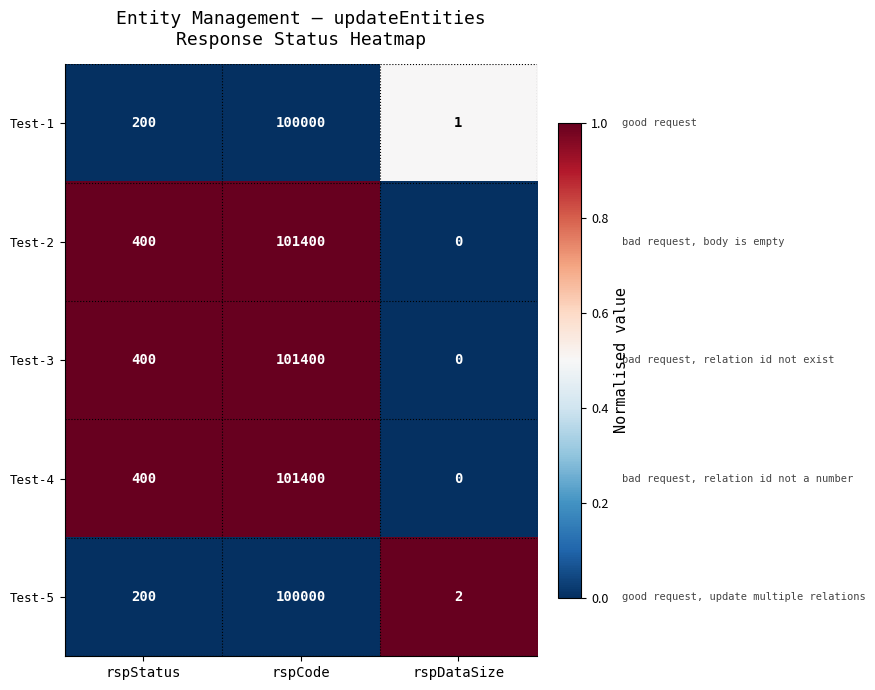

Reading right to left, list all the values displayed in this chart.

Test-1: 1	100000	200
Test-2: 0	101400	400
Test-3: 0	101400	400
Test-4: 0	101400	400
Test-5: 2	100000	200